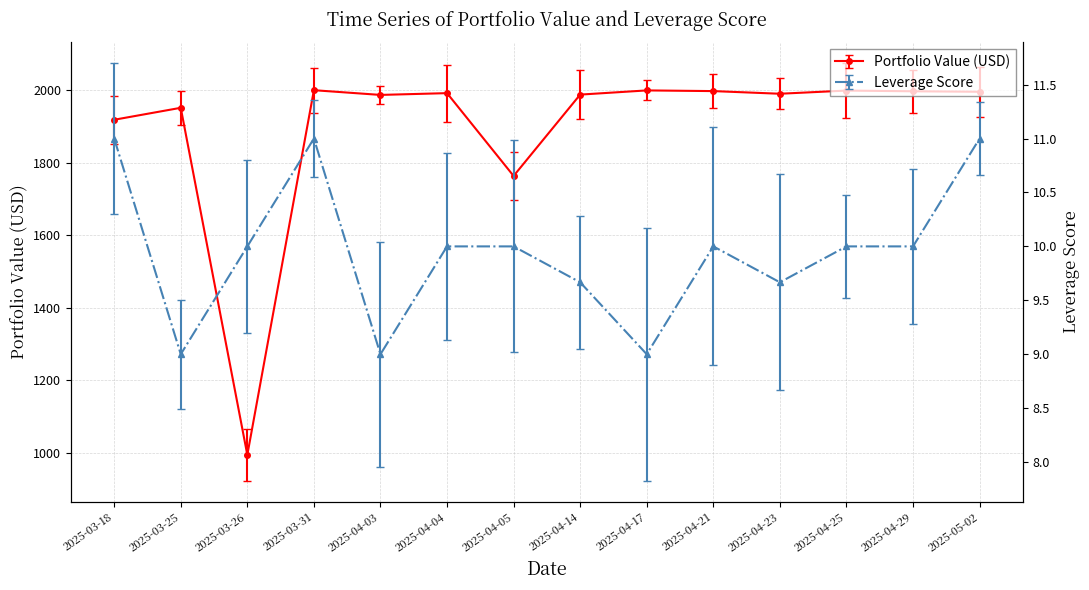

Which series changed the most between 2025-03-26 and 2025-04-21?

value